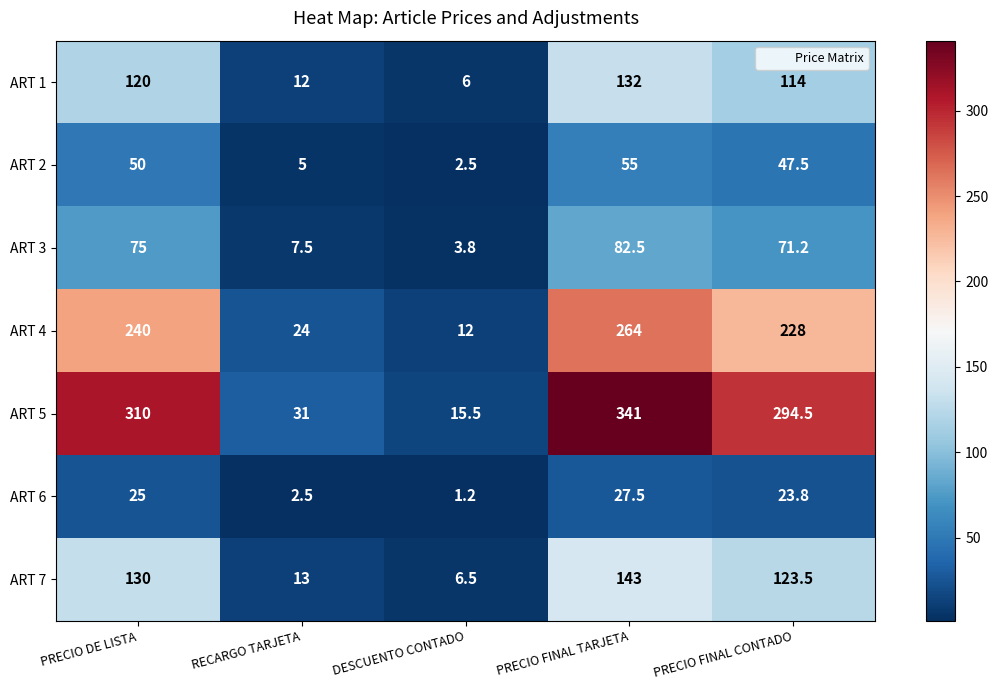

What is the minimum value shown in the chart?

1.2